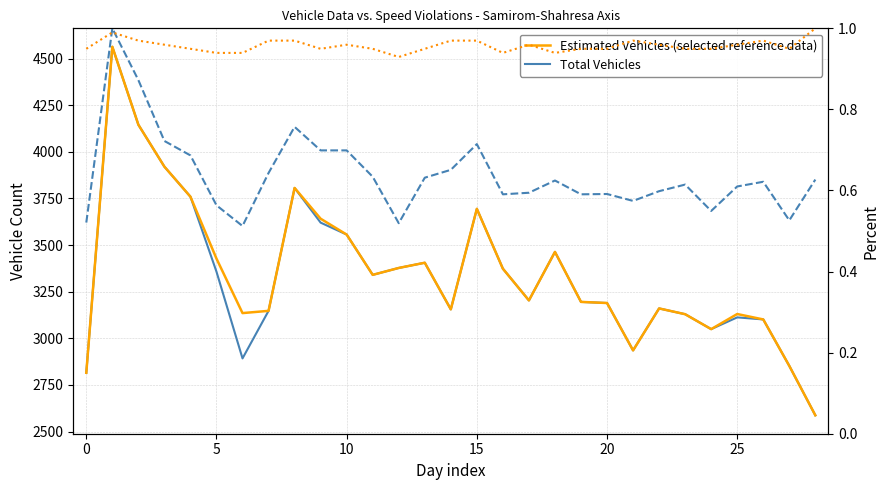

Which series has the widest spread of values?

Total Vehicles